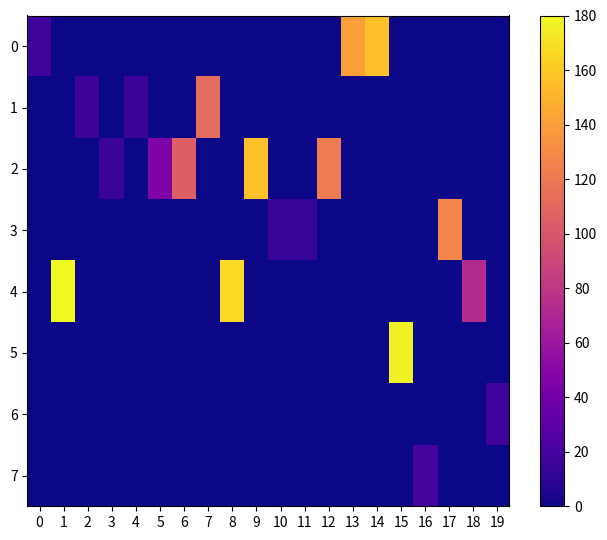

Reading left to right, what are all the values shown in this chart?

0: 0=18	1=0	2=0	3=0	4=0	5=0	6=0	7=0	8=0	9=0	10=0	11=0	12=0	13=141	14=156	15=0	16=0	17=0	18=0	19=0
1: 0=0	1=0	2=16	3=0	4=16	5=0	6=0	7=112	8=0	9=0	10=0	11=0	12=0	13=0	14=0	15=0	16=0	17=0	18=0	19=0
2: 0=0	1=0	2=0	3=16	4=0	5=45	6=105	7=0	8=0	9=156	10=0	11=0	12=122	13=0	14=0	15=0	16=0	17=0	18=0	19=0
3: 0=0	1=0	2=0	3=0	4=0	5=0	6=0	7=0	8=0	9=0	10=14	11=14	12=0	13=0	14=0	15=0	16=0	17=127	18=0	19=0
4: 0=0	1=180	2=0	3=0	4=0	5=0	6=0	7=0	8=167	9=0	10=0	11=0	12=0	13=0	14=0	15=0	16=0	17=0	18=72	19=0
5: 0=0	1=0	2=0	3=0	4=0	5=0	6=0	7=0	8=0	9=0	10=0	11=0	12=0	13=0	14=0	15=177	16=0	17=0	18=0	19=0
6: 0=0	1=0	2=0	3=0	4=0	5=0	6=0	7=0	8=0	9=0	10=0	11=0	12=0	13=0	14=0	15=0	16=0	17=0	18=0	19=18
7: 0=0	1=0	2=0	3=0	4=0	5=0	6=0	7=0	8=0	9=0	10=0	11=0	12=0	13=0	14=0	15=0	16=20	17=0	18=0	19=0